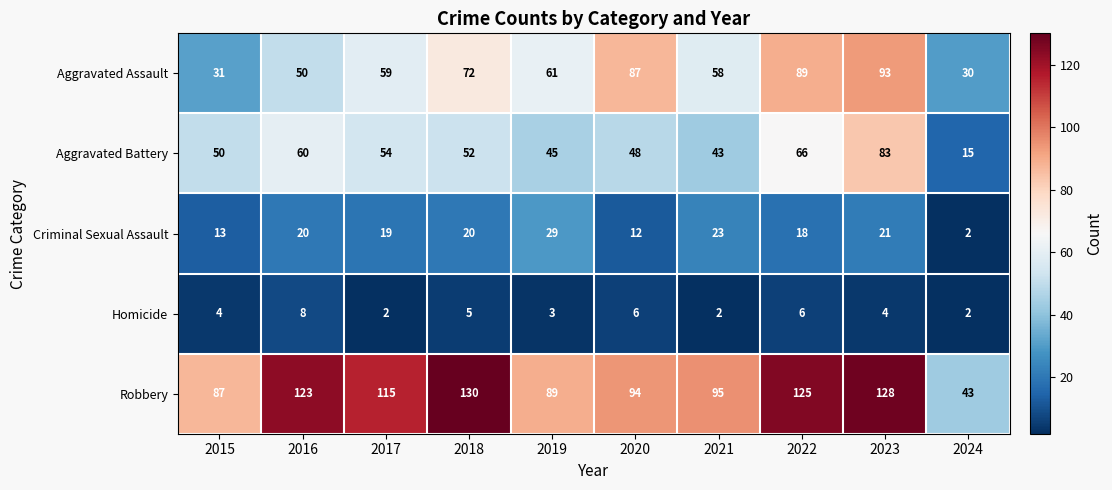

The value of Aggravated Assault at 2023 is 93. True or false?

True